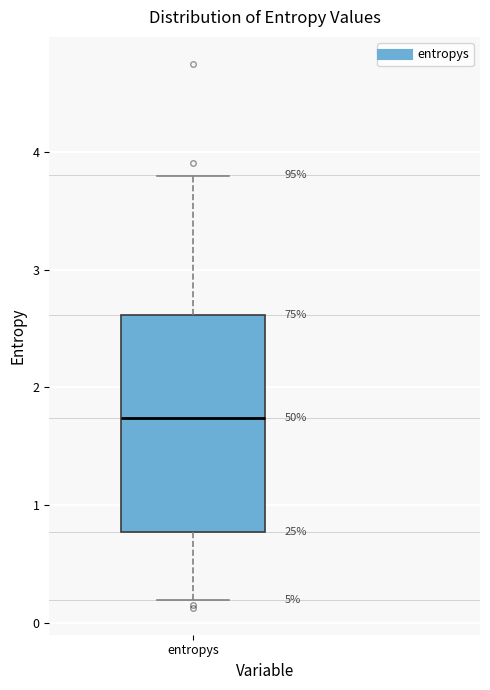

Transcribe this box plot: give where the median line is, the range the box spans, and where the two whiskers end, as read against the y-axis. The values are not printed on the chart, so give them approximately, as read against the axis.

median 1.7, box 0.8 to 2.6, whiskers 0.2 to 3.8